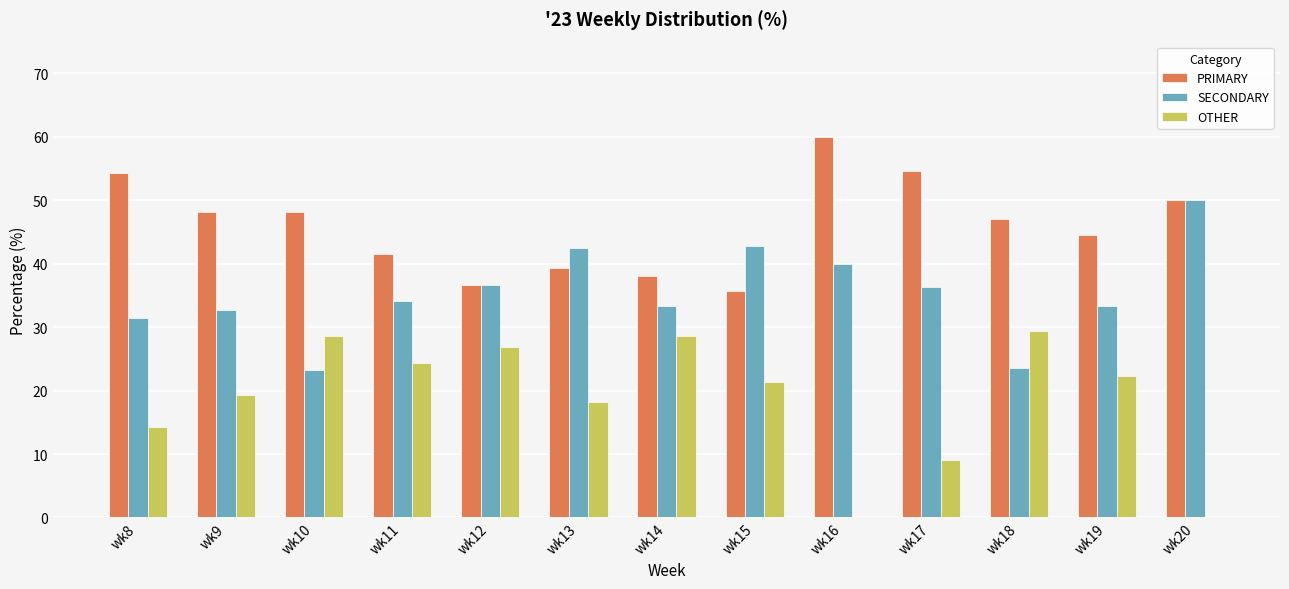

Which series changed the most between wk10 and wk16?

OTHER